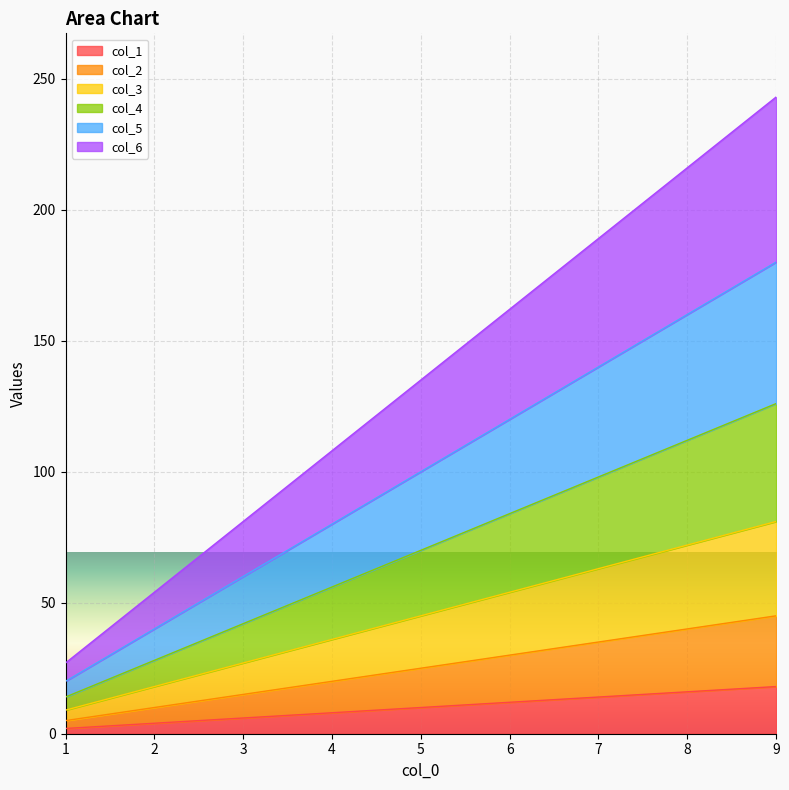

Reading left to right, transcribe all the data shown in this chart.

col_1: 1=2	2=4	3=6	4=8	5=10	6=12	7=14	8=16	9=18
col_2: 1=5	2=10	3=15	4=20	5=25	6=30	7=35	8=40	9=45
col_3: 1=9	2=18	3=27	4=36	5=45	6=54	7=63	8=72	9=81
col_4: 1=14	2=28	3=42	4=56	5=70	6=84	7=98	8=112	9=126
col_5: 1=20	2=40	3=60	4=80	5=100	6=120	7=140	8=160	9=180
col_6: 1=27	2=54	3=81	4=108	5=135	6=162	7=189	8=216	9=243